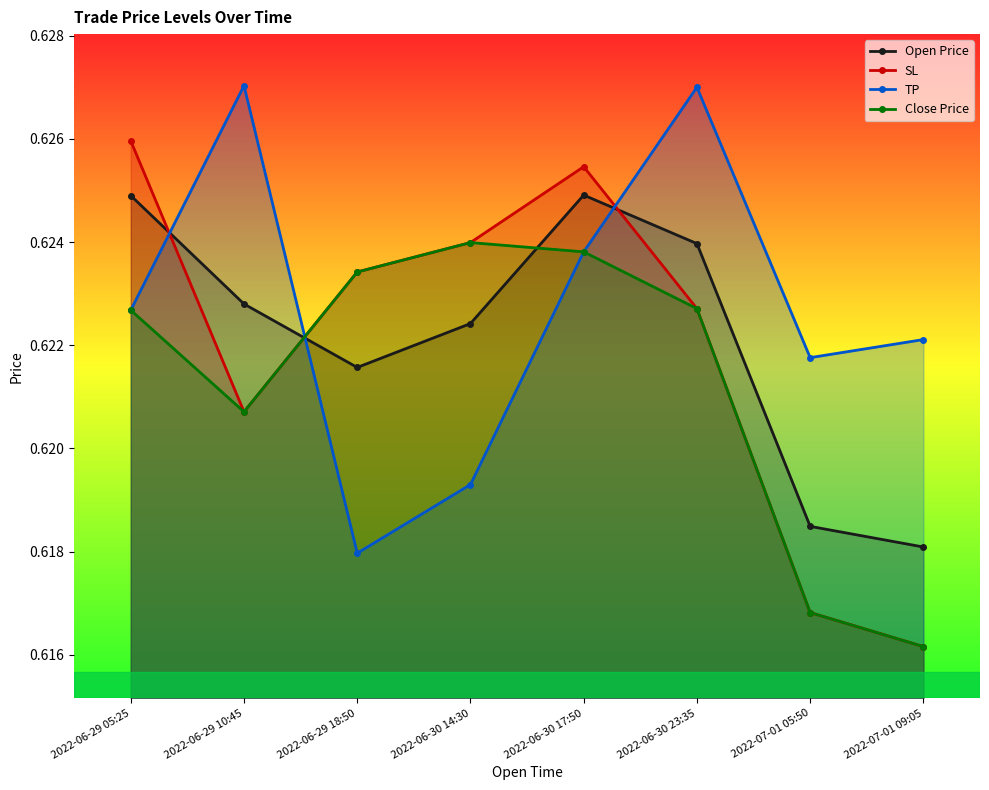

At which category is the sum across all series the highest?

2022-06-30 17:50